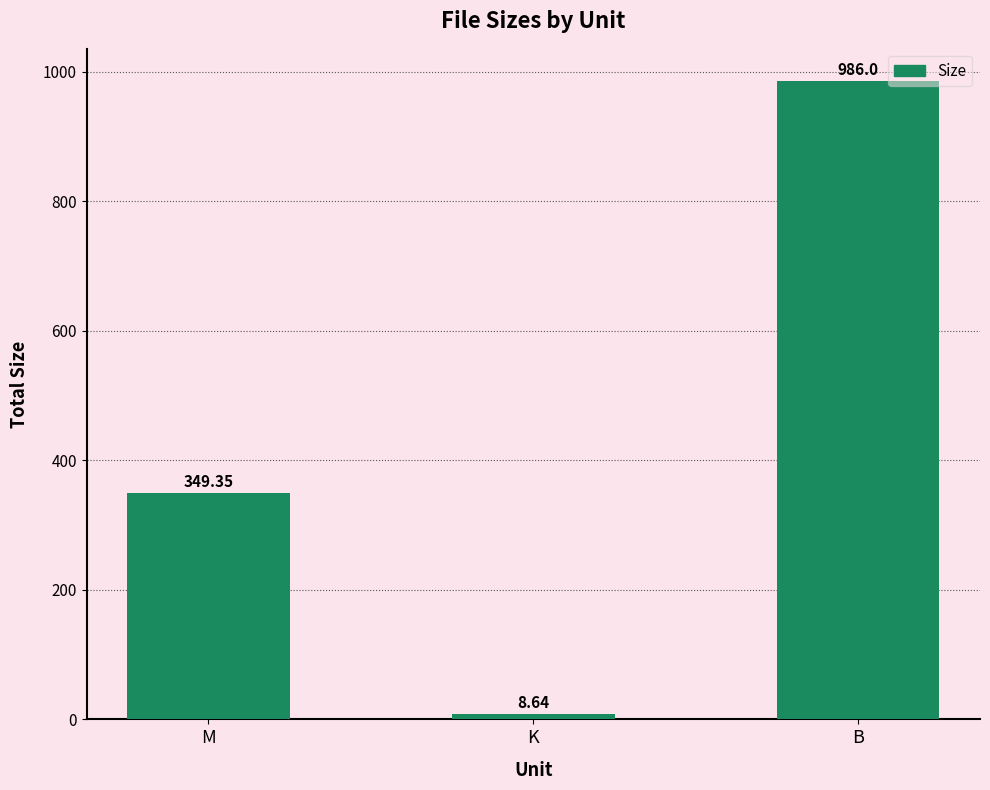

What is the sum of the values at B and K?

994.6